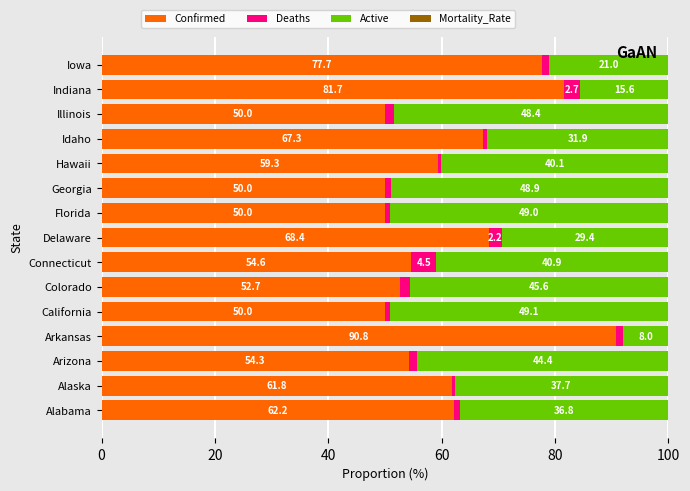

What is the total value across all series at Indiana?

100.0